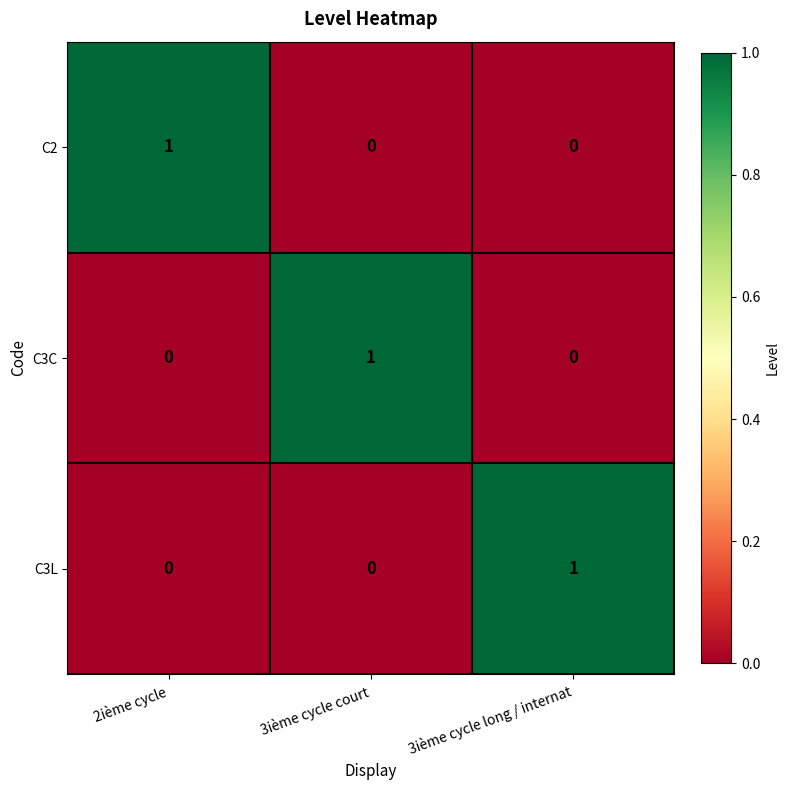

Reading left to right, what are all the values shown in this chart?

C2: 2ième cycle=1	3ième cycle court=0	3ième cycle long / internat=0
C3C: 2ième cycle=0	3ième cycle court=1	3ième cycle long / internat=0
C3L: 2ième cycle=0	3ième cycle court=0	3ième cycle long / internat=1